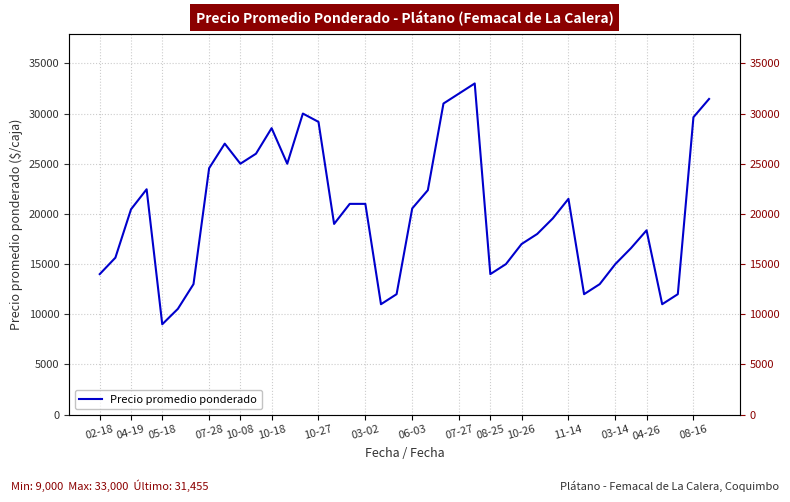

Is it true that the value at 35 is 12632?

False